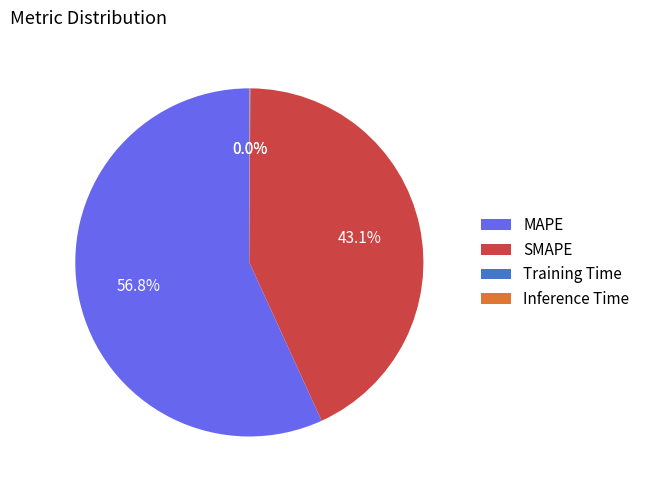

Approximately how many times larger is the value at MAPE compared to SMAPE?

1.3